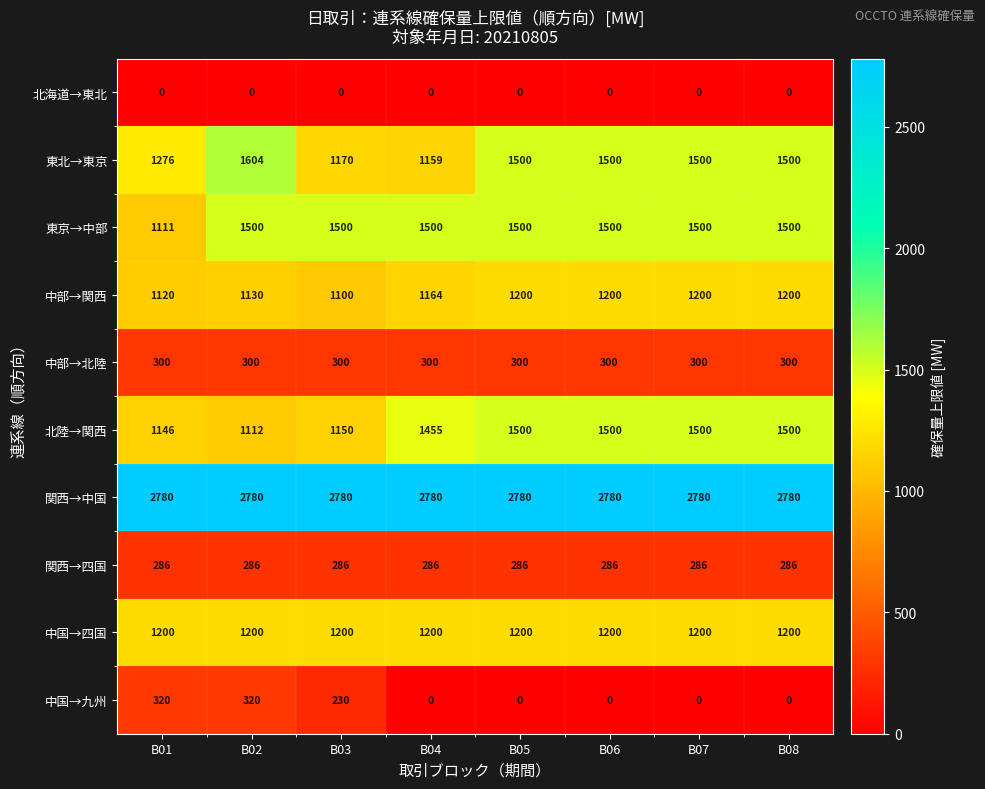

Is the value of 東京→中部 at B08 greater than the value of 中国→九州 at B02?

Yes